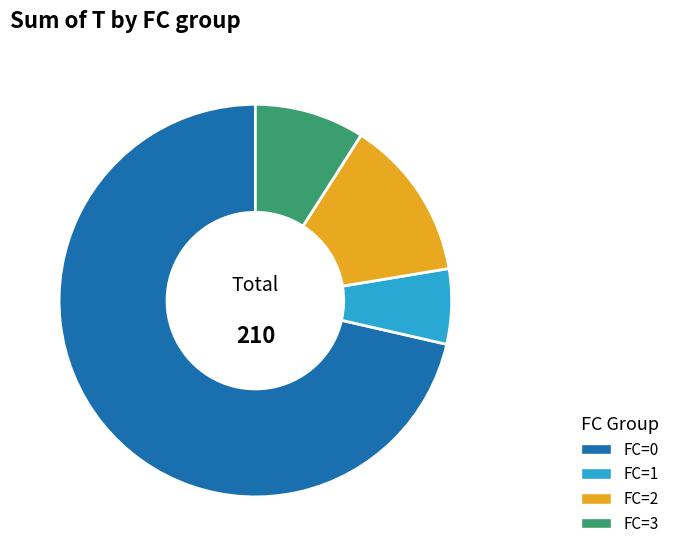

Which category has the smallest portion of the pie?

FC=1